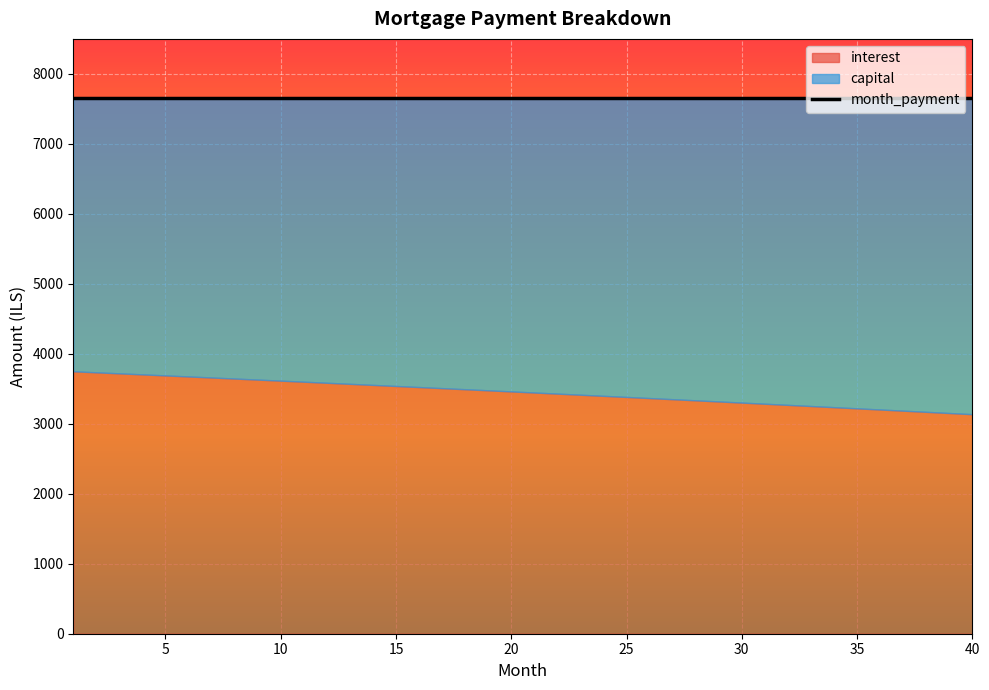

True or false: month_payment and interest intersect in this chart.

False